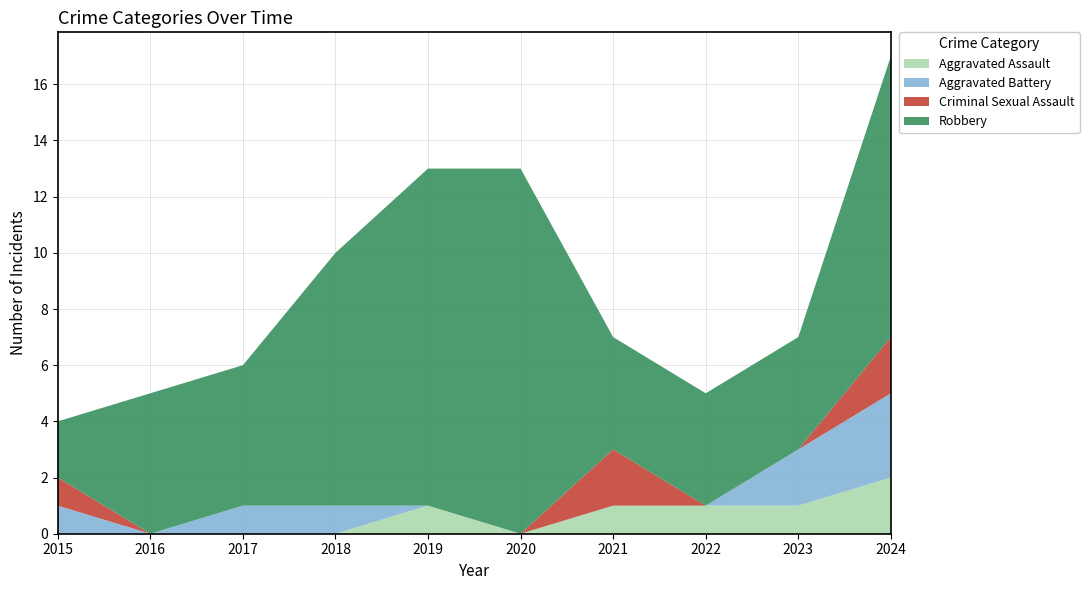

Reading left to right, transcribe all the data shown in this chart.

Aggravated Assault: 2015=0	2016=0	2017=0	2018=0	2019=1	2020=0	2021=1	2022=1	2023=1	2024=2
Aggravated Battery: 2015=1	2016=0	2017=1	2018=1	2019=0	2020=0	2021=0	2022=0	2023=2	2024=3
Criminal Sexual Assault: 2015=1	2016=0	2017=0	2018=0	2019=0	2020=0	2021=2	2022=0	2023=0	2024=2
Robbery: 2015=2	2016=5	2017=5	2018=9	2019=12	2020=13	2021=4	2022=4	2023=4	2024=10